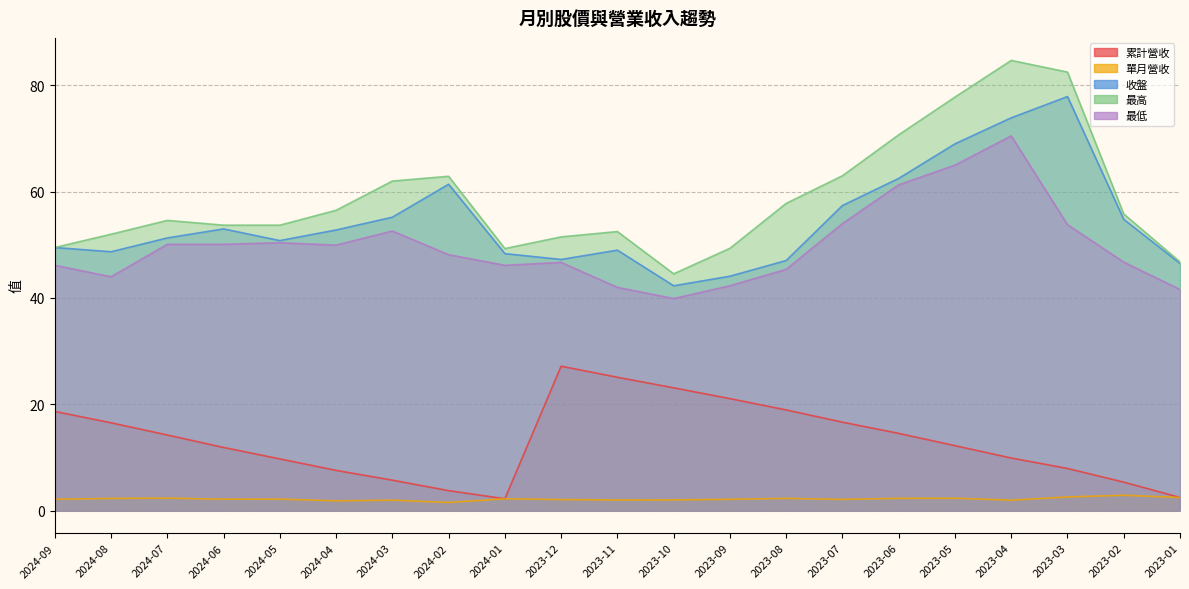

Which series has the largest total across all categories?

最高